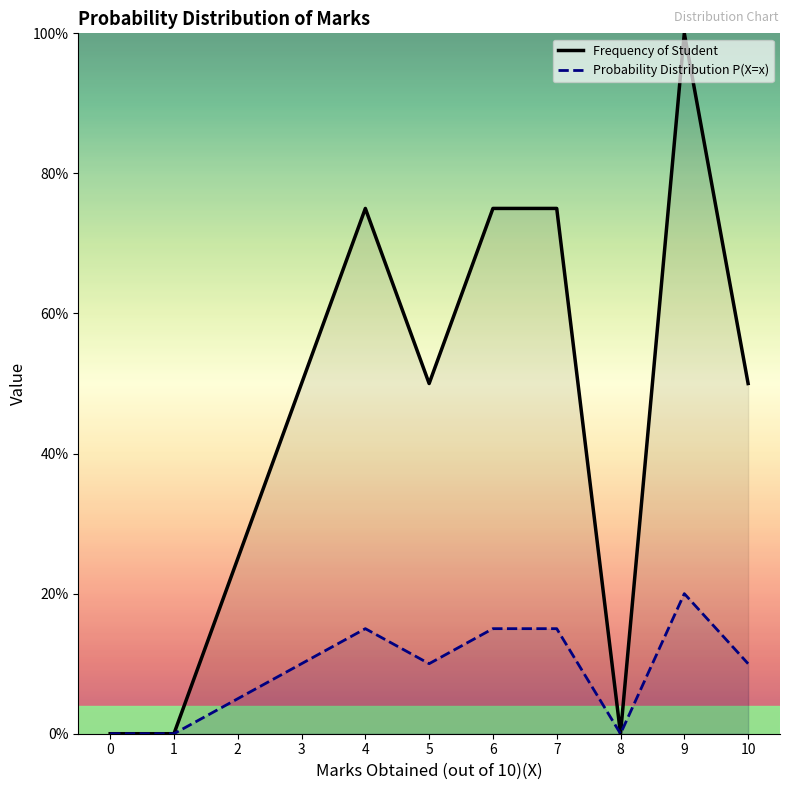

True or false: Probability Distribution P(X=x) and Frequency of Student intersect in this chart.

False